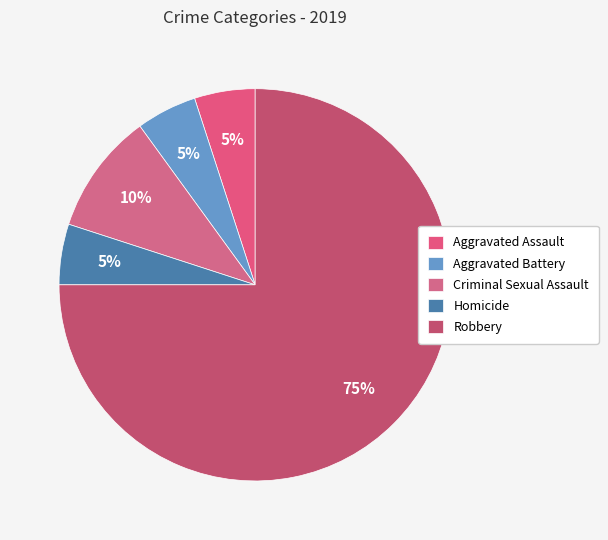

To the nearest percent, what is the average slice percentage?

20%